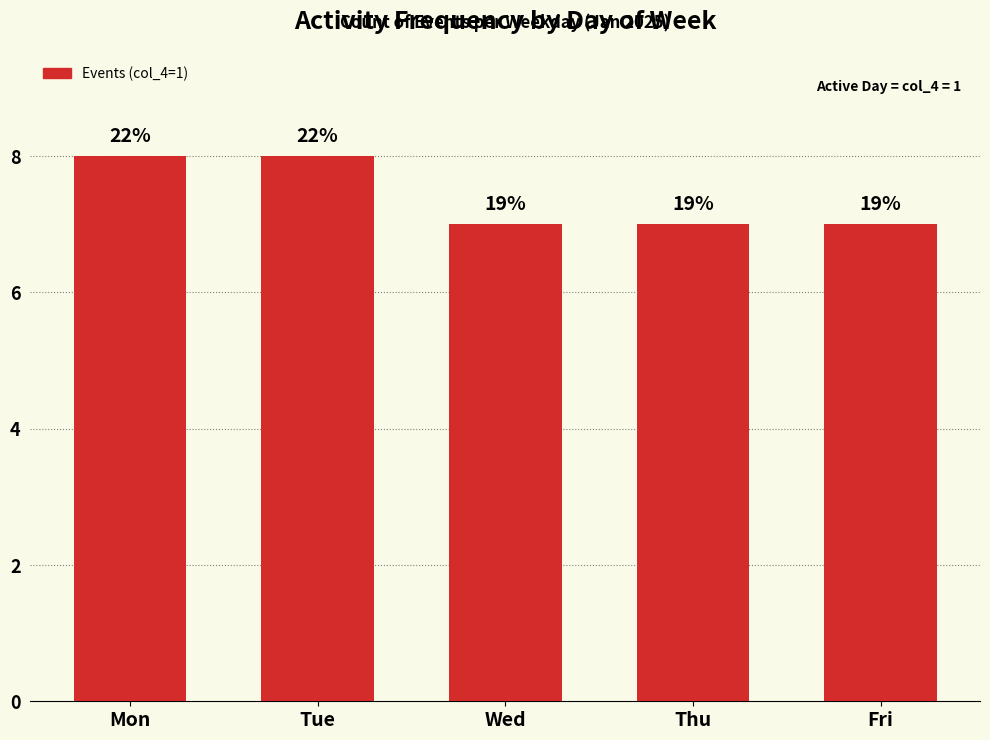

What is the ratio of the value at Fri to the value at Thu?

1.0